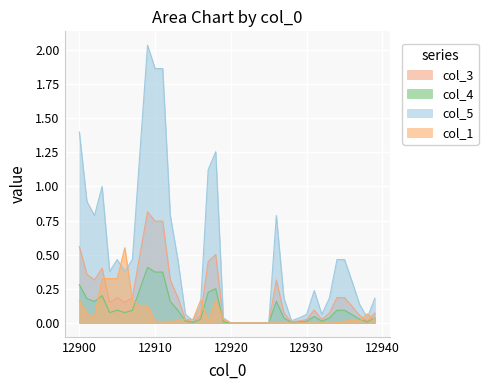

How many lines are shown in the chart?

4